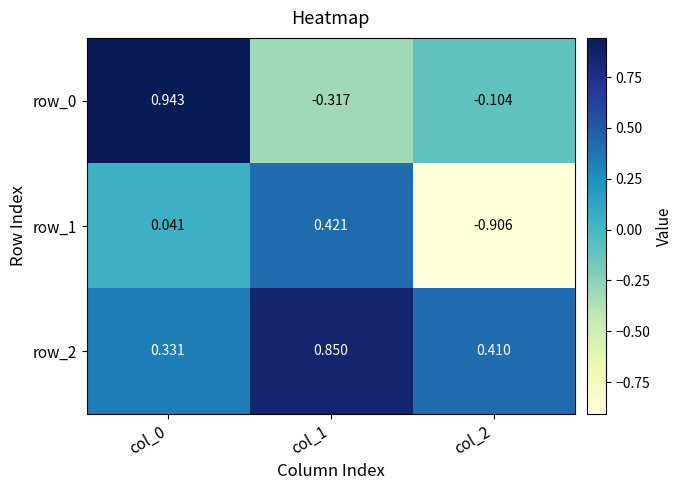

Reading left to right, transcribe all the data shown in this chart.

row_0: col_0=0.9	col_1=-0.3	col_2=-0.1
row_1: col_0=0.0	col_1=0.4	col_2=-0.9
row_2: col_0=0.3	col_1=0.9	col_2=0.4